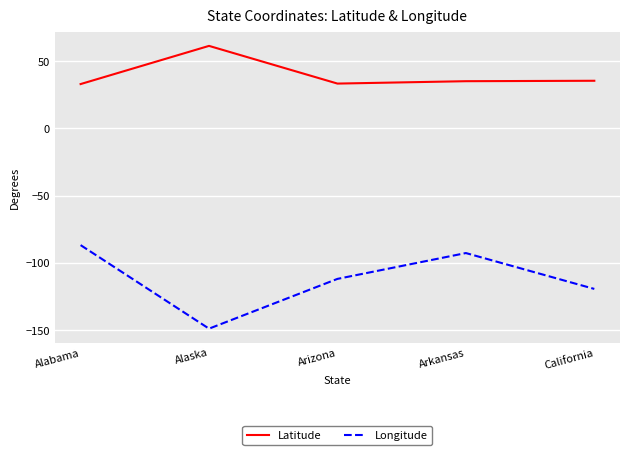

At which category is the sum across all series the highest?

Alabama